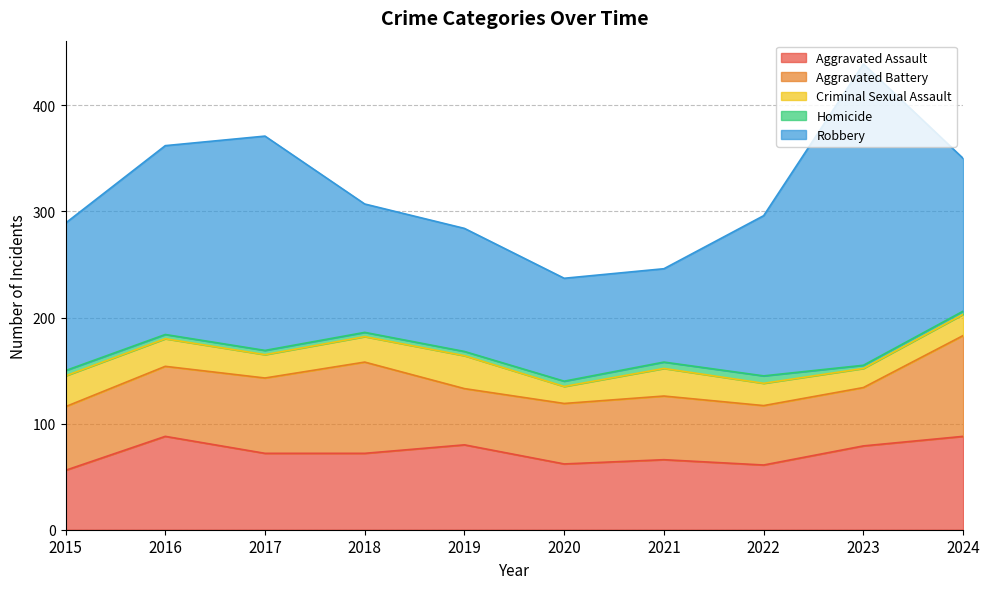

How many interior local peaks does the Homicide series have?

1